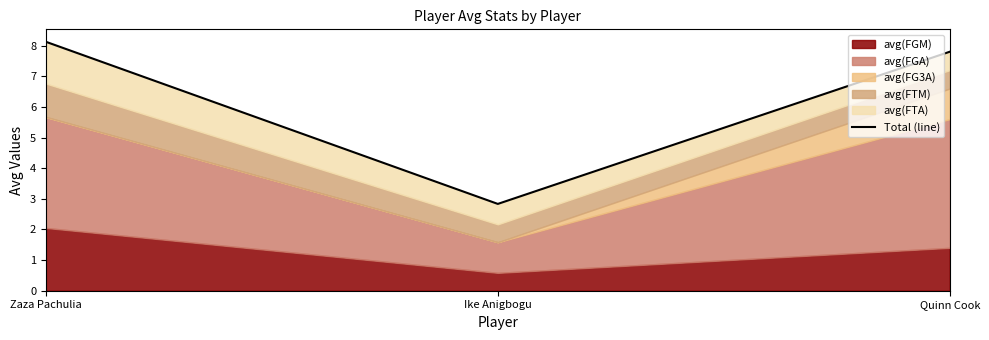

What is the sum of the values at Ike Anigbogu and Quinn Cook?

10.6